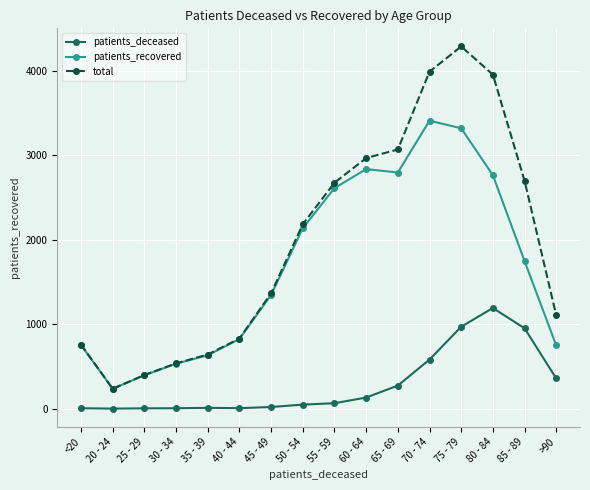

What is the total value across all series at 35 - 39?

1282